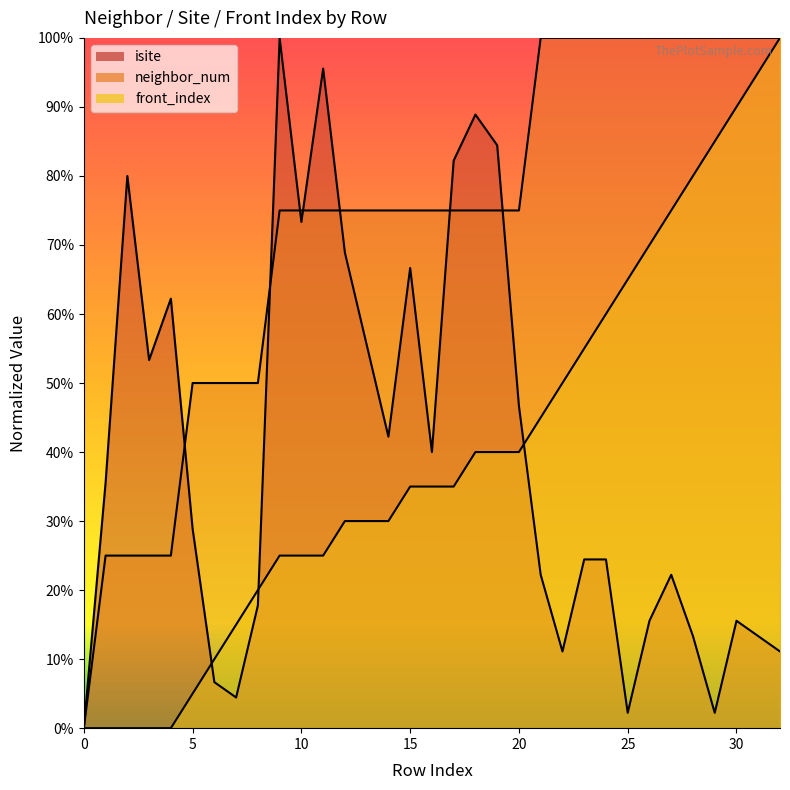

What is the sum of the isite values at 5 and 24?

53.3